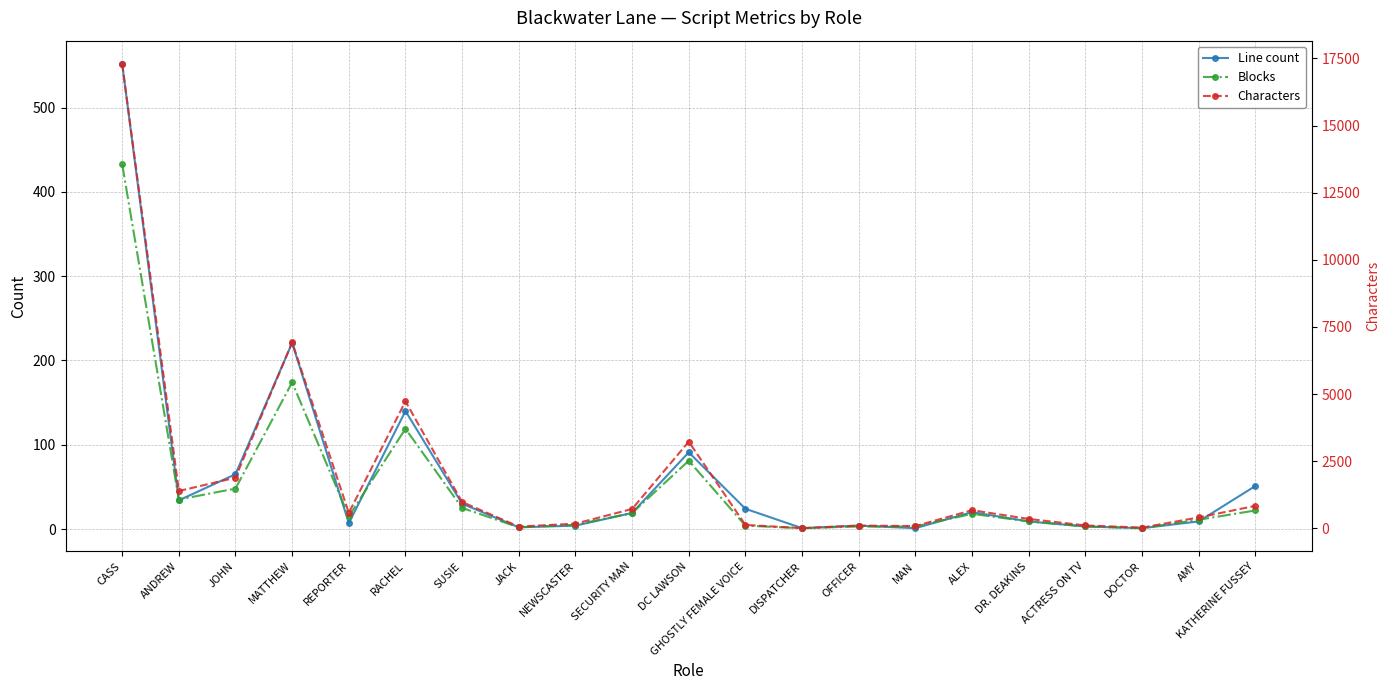

Is the value of Characters at GHOSTLY FEMALE VOICE greater than the value of Line count at KATHERINE FUSSEY?

Yes